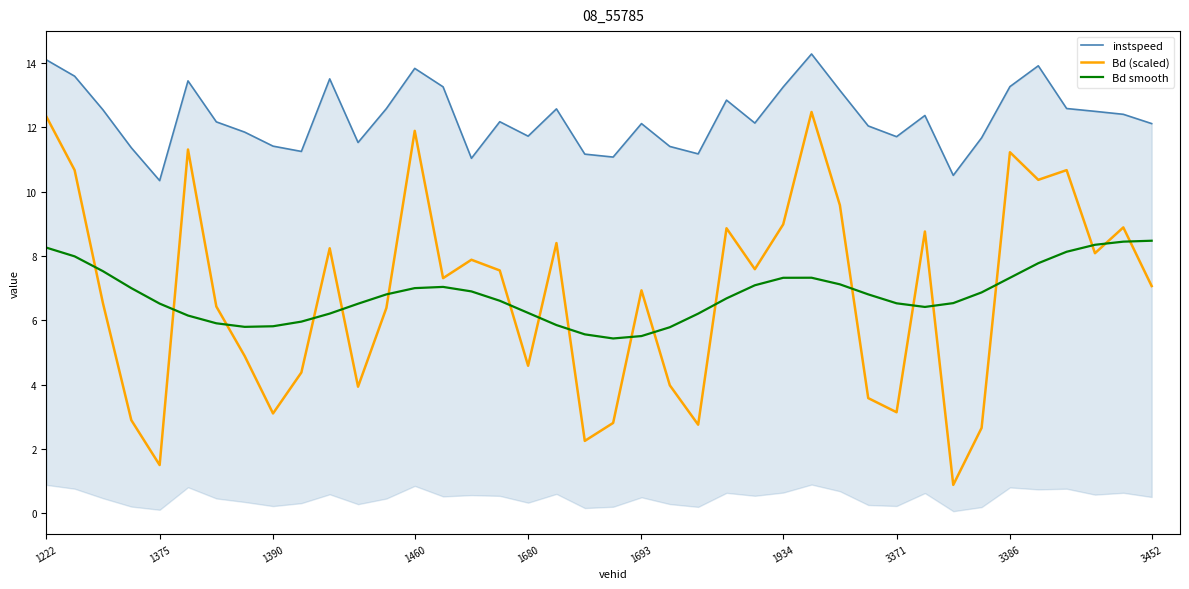

True or false: instspeed and Bd (scaled) cross at least once.

False